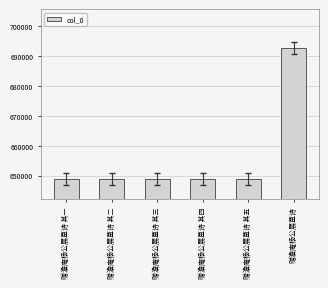

Which has a higher value, 赠澹庵杨公展墓诗 其二 or 赠澹庵杨公展墓诗?

赠澹庵杨公展墓诗